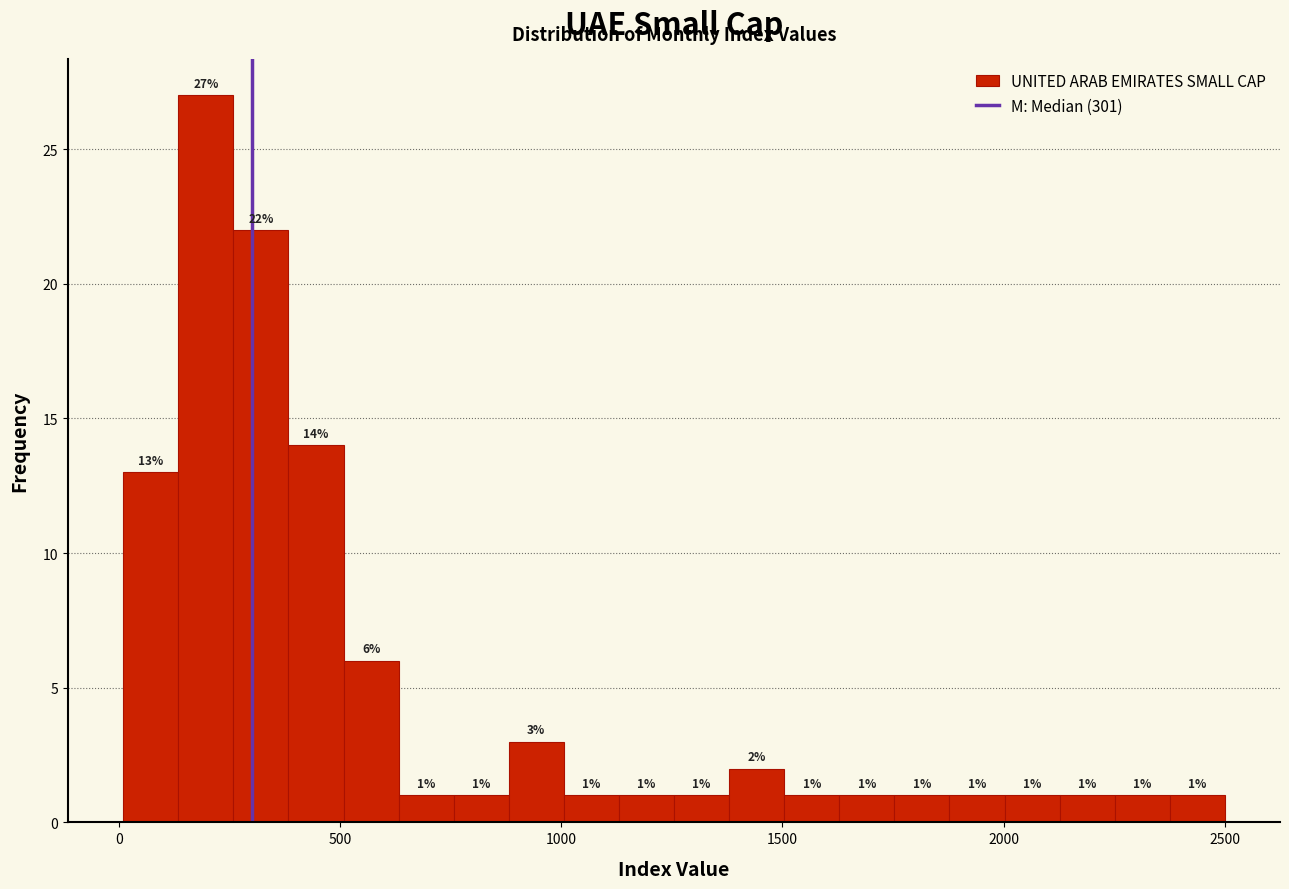

Read against the x-axis, roughly where is the centre of the tallest bar?

200